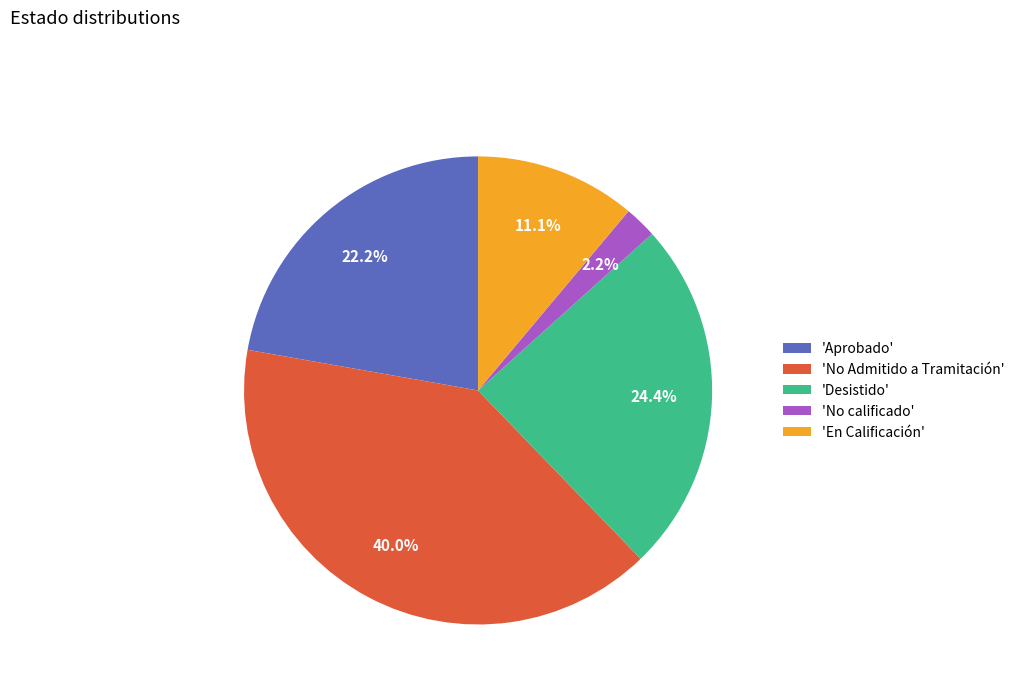

Between 'En Calificación' and 'No Admitido a Tramitación', which is larger?

'No Admitido a Tramitación'